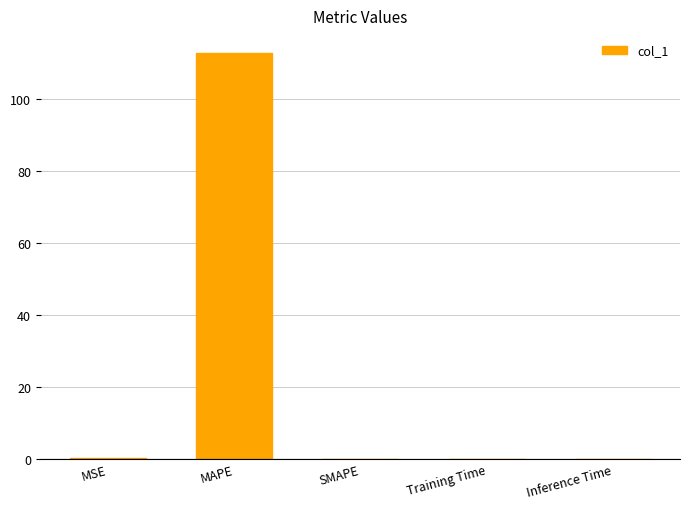

Is it true that the value at Training Time is 0.0?

True